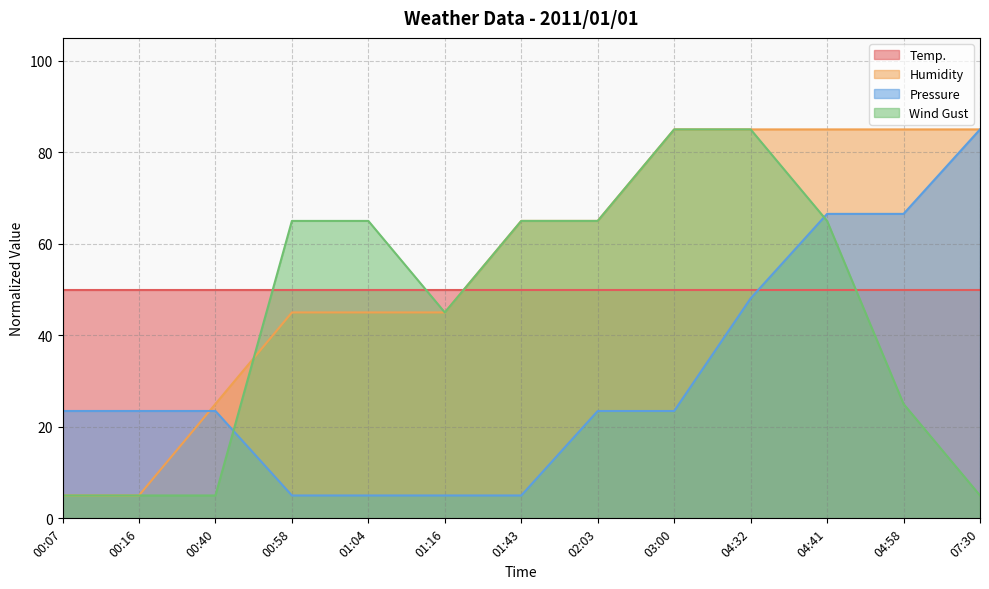

True or false: Wind Gust has more than 0 points higher than both neighbors.

False